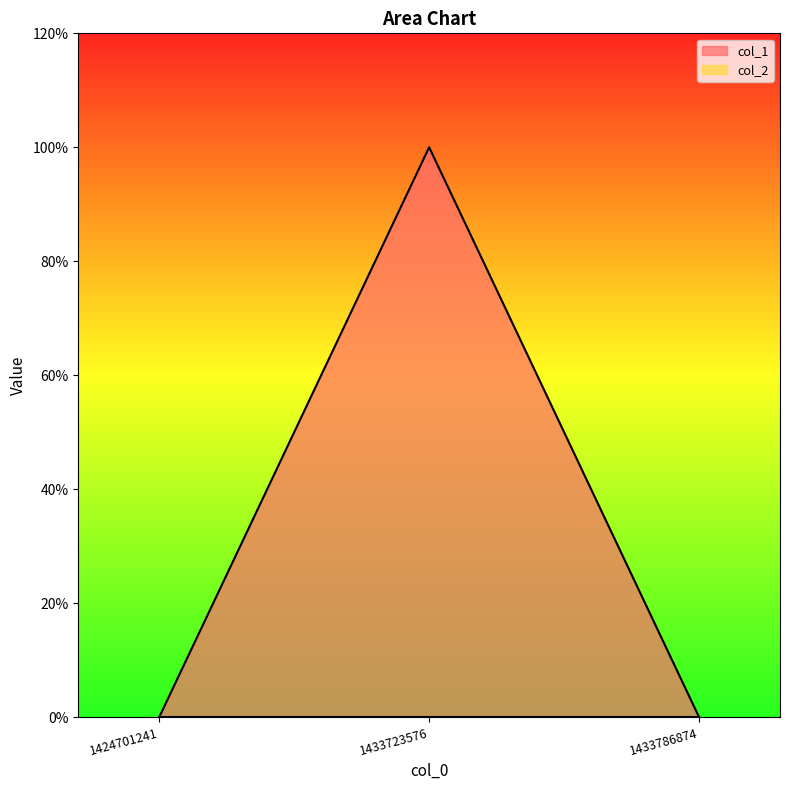

Which category has the lowest value across all series?

1424701241